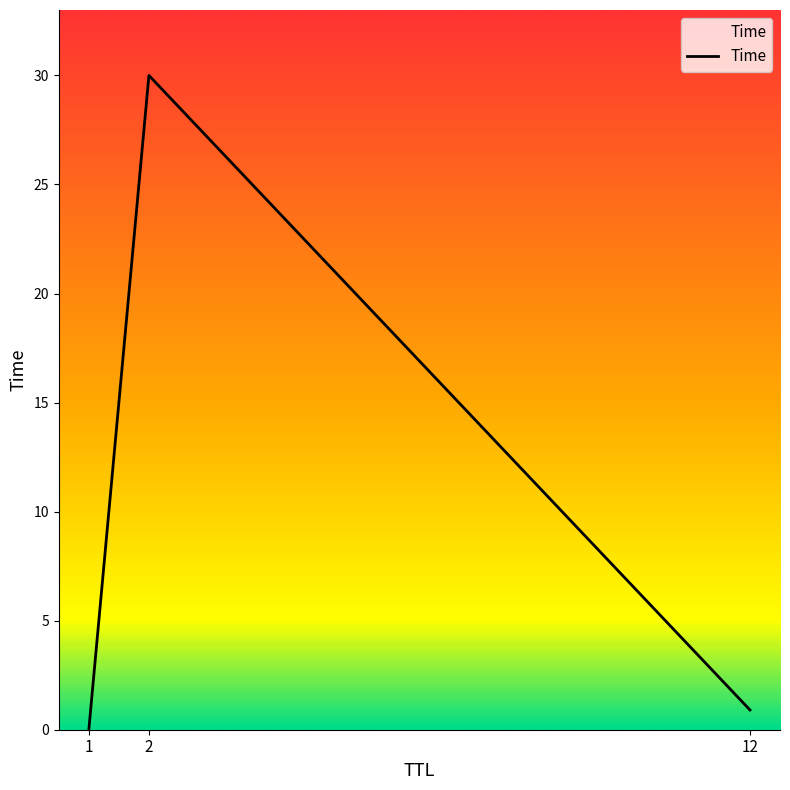

True or false: the data shows 20.9 at 2.

False